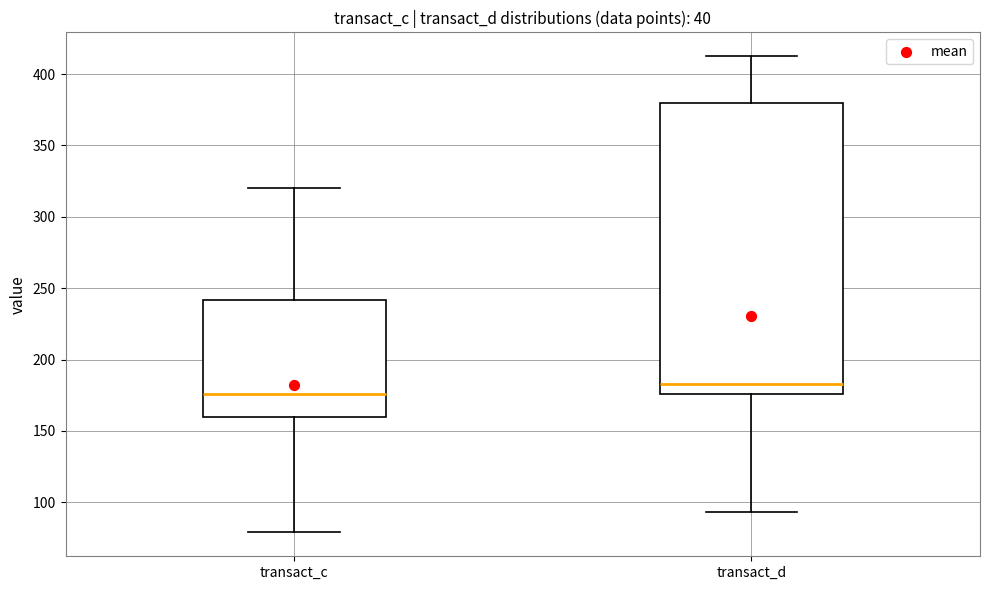

Where does the lower whisker of the box for transact_d end on the y-axis? The values are not printed on the chart, so give them approximately, as read against the axis.

95